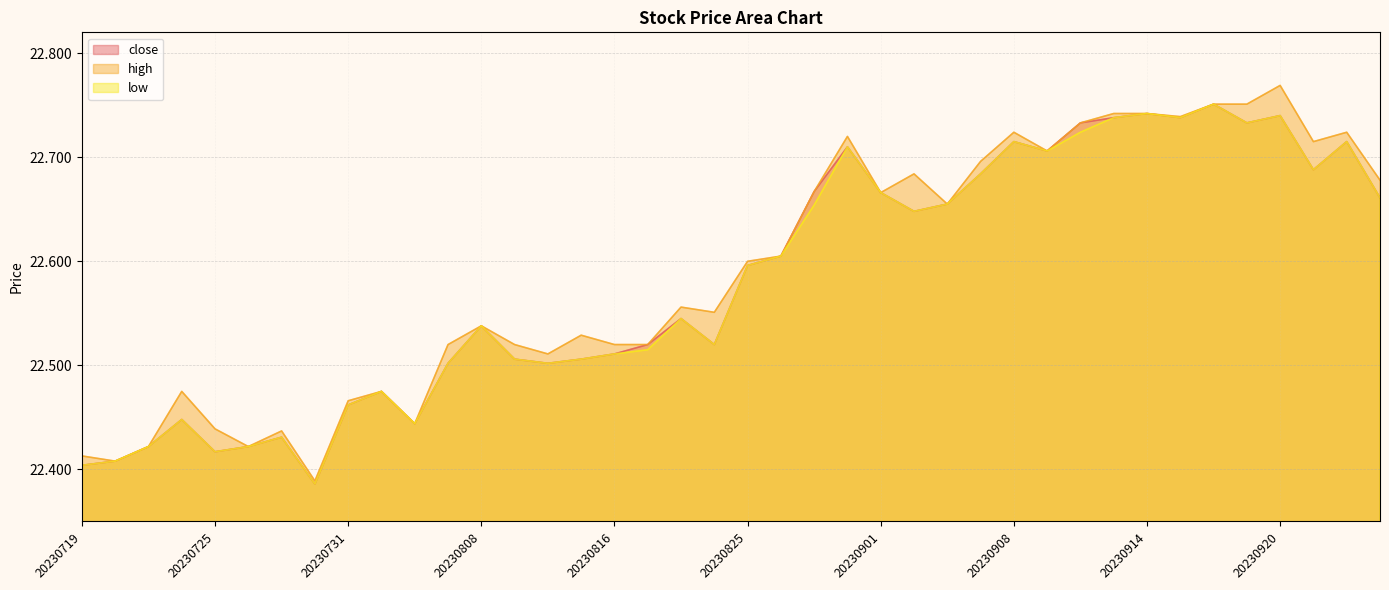

How many lines are shown in the chart?

3